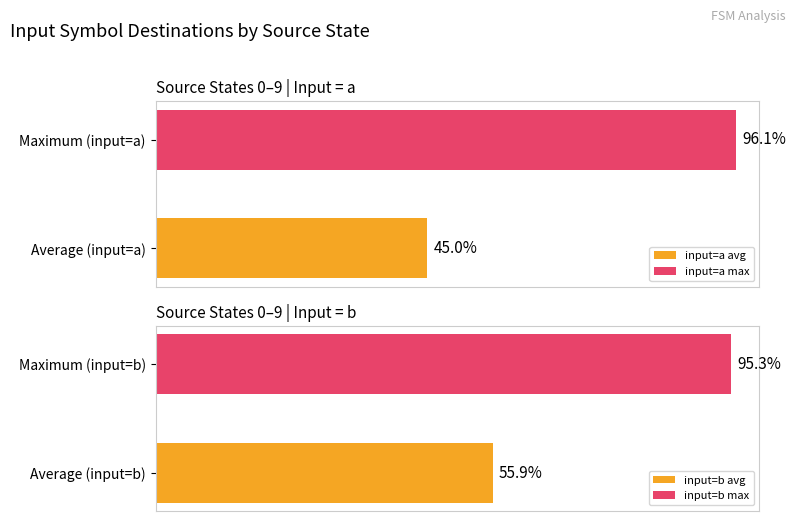

True or false: input_symbol_a_dest has a value of 204 at 9.

False